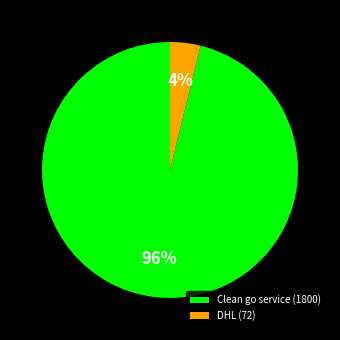

What is the smallest slice in the pie chart?

DHL